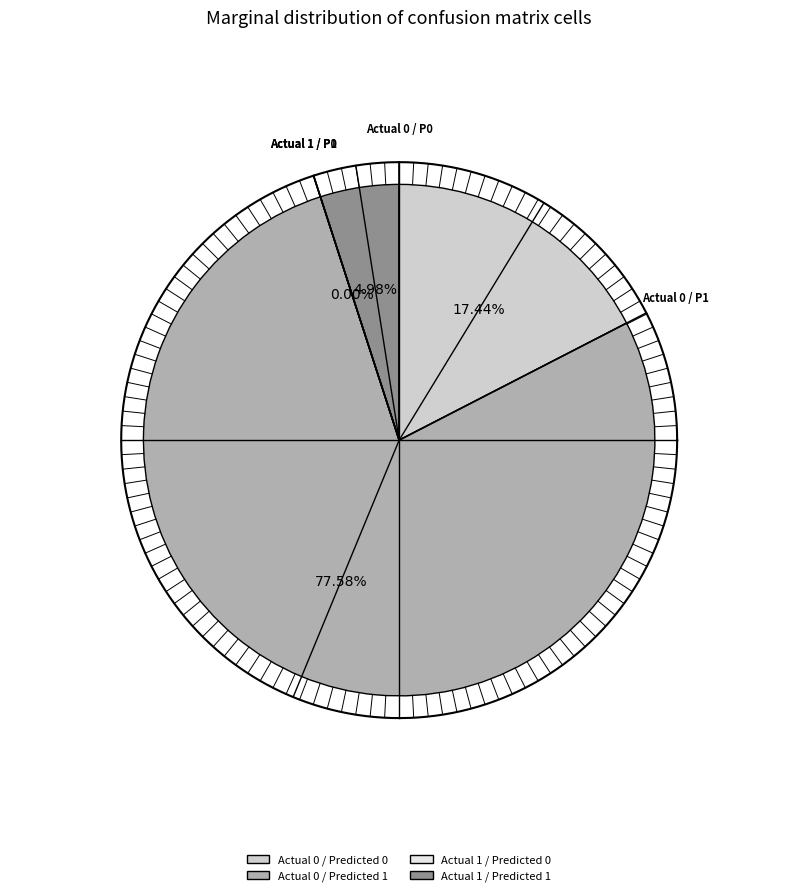

Approximately how many times larger is the value at Actual 0 / Predicted 1 compared to Actual 1 / Predicted 1?

15.6